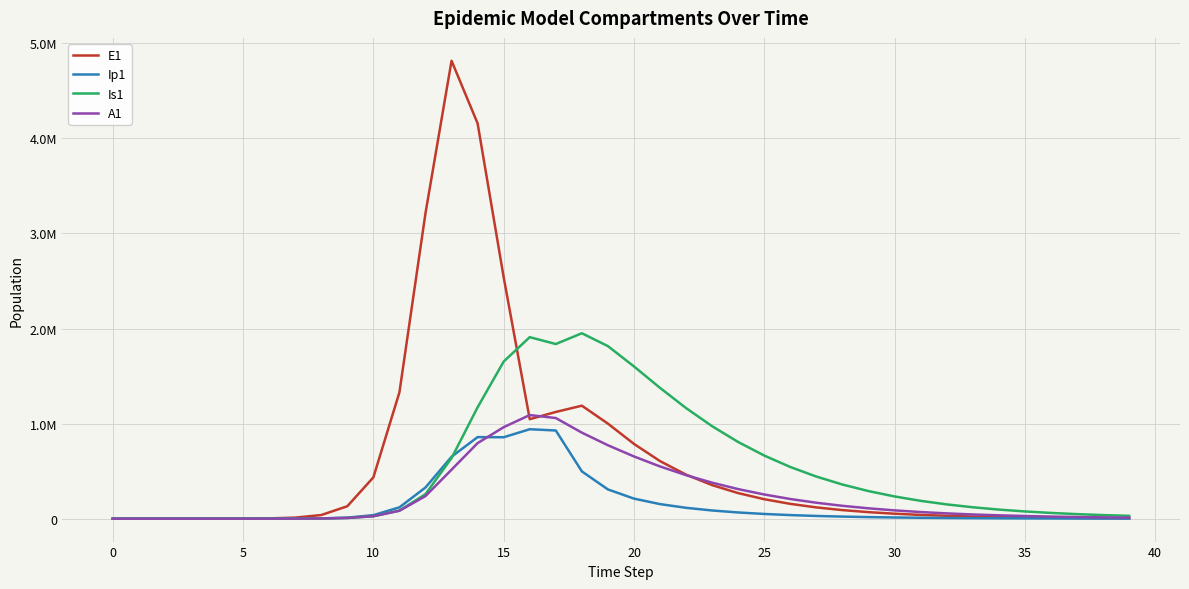

What is the label of the 19th point from the left?

18